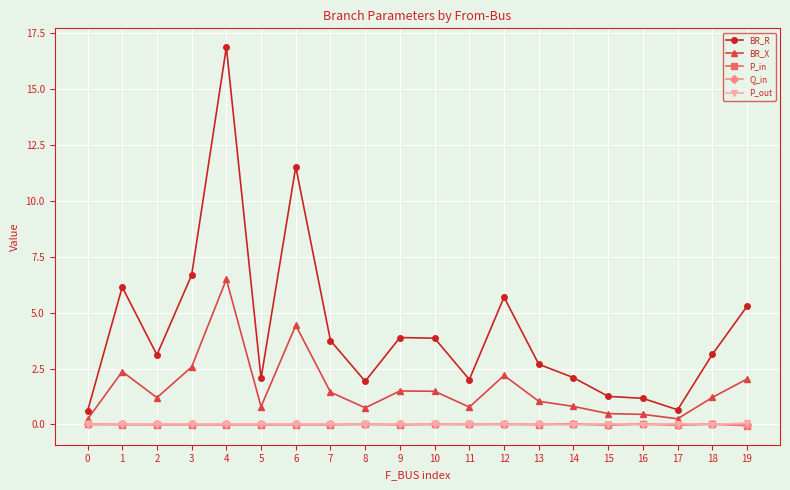

At which category does BR_X reach its first local peak?

1